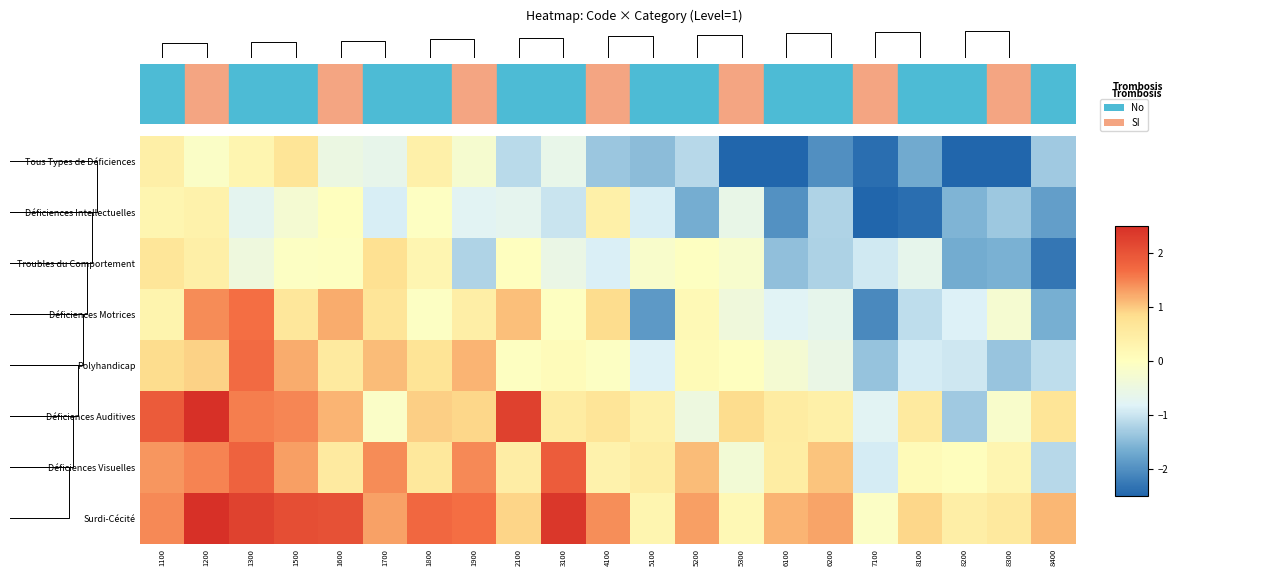

What is the sum of the Surdi-Cécité values at 8100 and 1600?

2.9